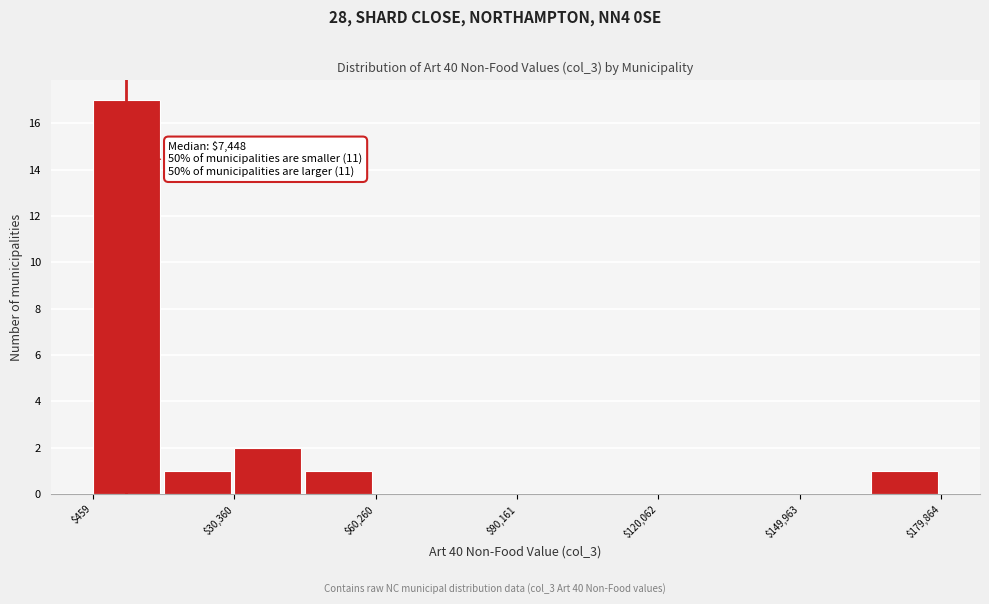

Around what value on the x-axis is the tallest bar? Give the approximate position of its centre, as read against the axis.

10000